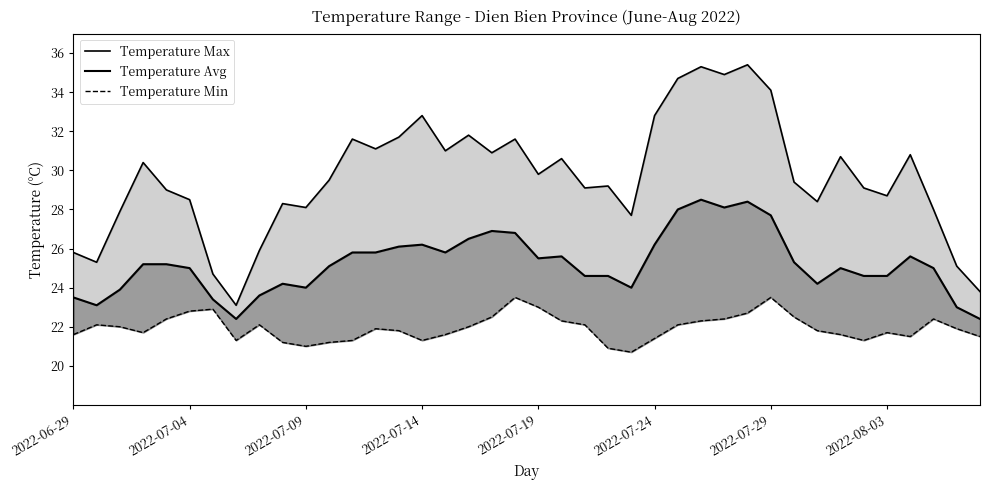

Is it true that Temperature Avg equals 25.8 at 12?

True